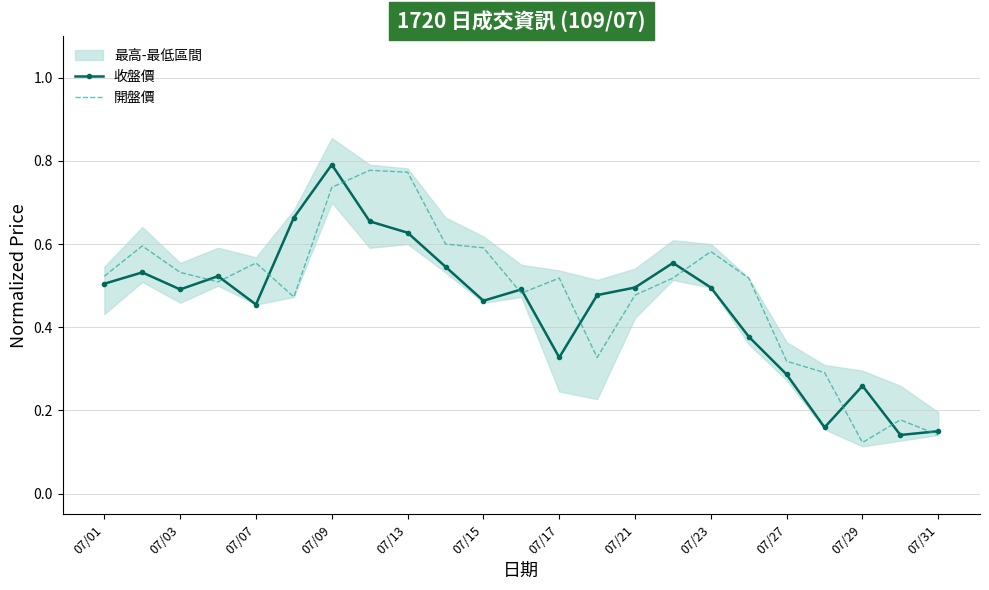

Is it true that 開盤價 equals 0.8 at 07/17?

False